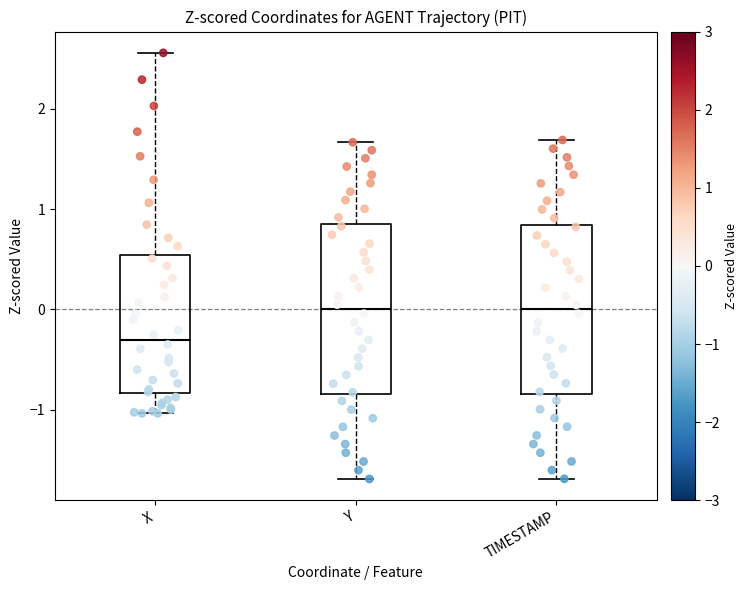

Where does the upper whisker of the box for TIMESTAMP end on the y-axis? The values are not printed on the chart, so give them approximately, as read against the axis.

1.7